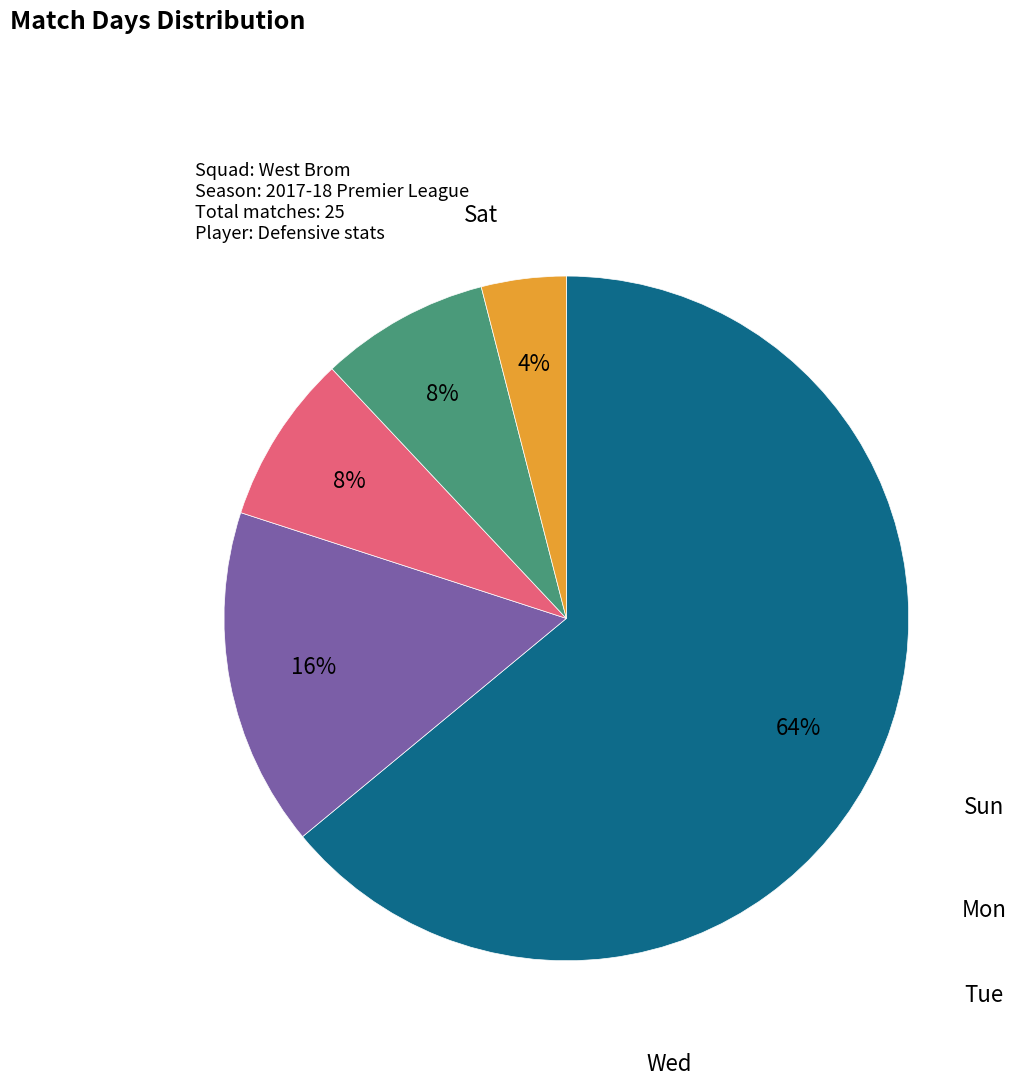

Is there any slice that represents more than half of the pie?

Yes